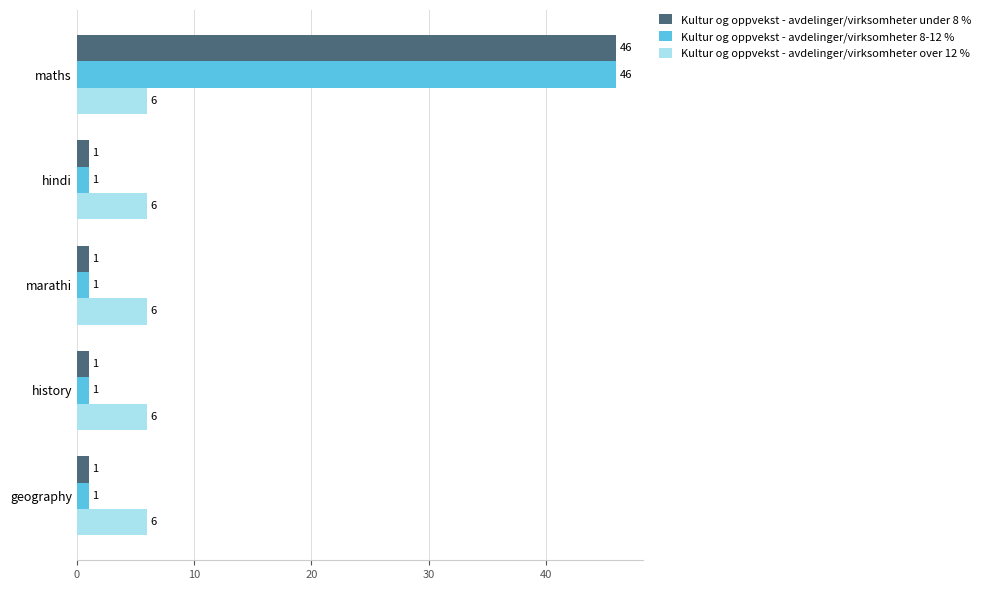

What is the difference between the maximum and second lowest values in the Kultur og oppvekst - avdelinger/virksomheter under 8 % series?

45